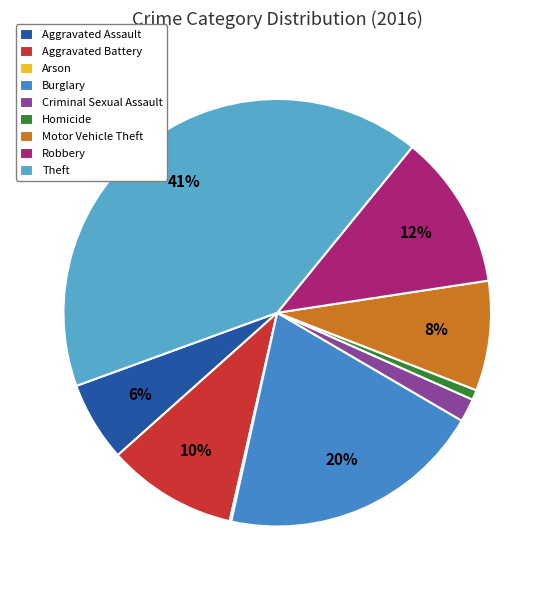

Which has a higher value, Homicide or Arson?

Homicide